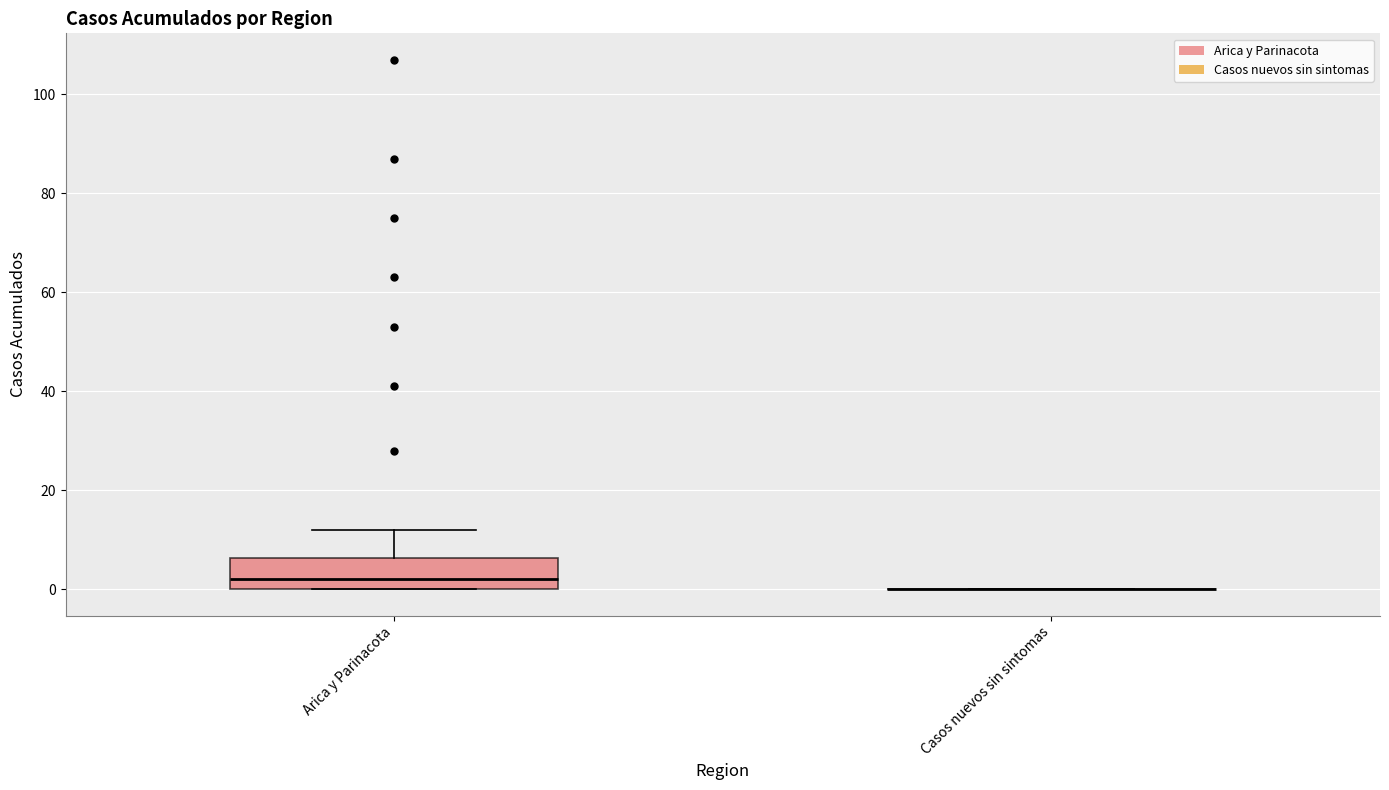

Reading left to right, transcribe this box plot: for each box, give where its median line is, the range the box spans, and where its two whiskers end, as read against the y-axis. The values are not printed on the chart, so give them approximately, as read against the axis.

Arica y Parinacota: median 2, box 0 to 6, whiskers 0 to 12
Casos nuevos sin sintomas: box collapsed to a line at 0, whiskers 0 to 0